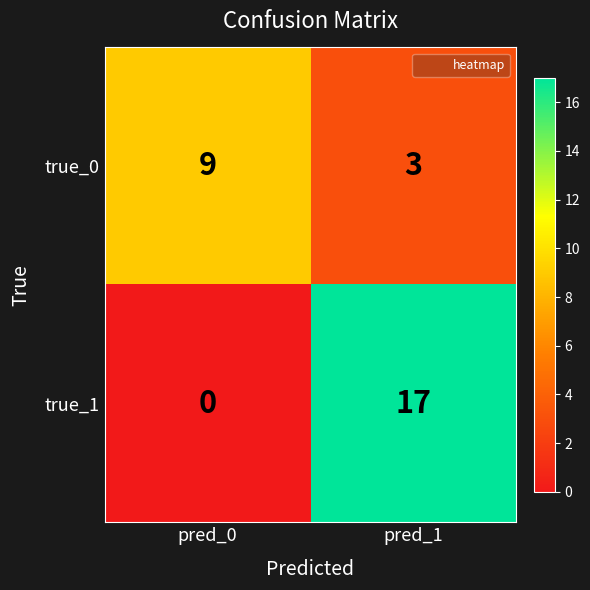

Is it true that true_0 equals 4 at pred_0?

False